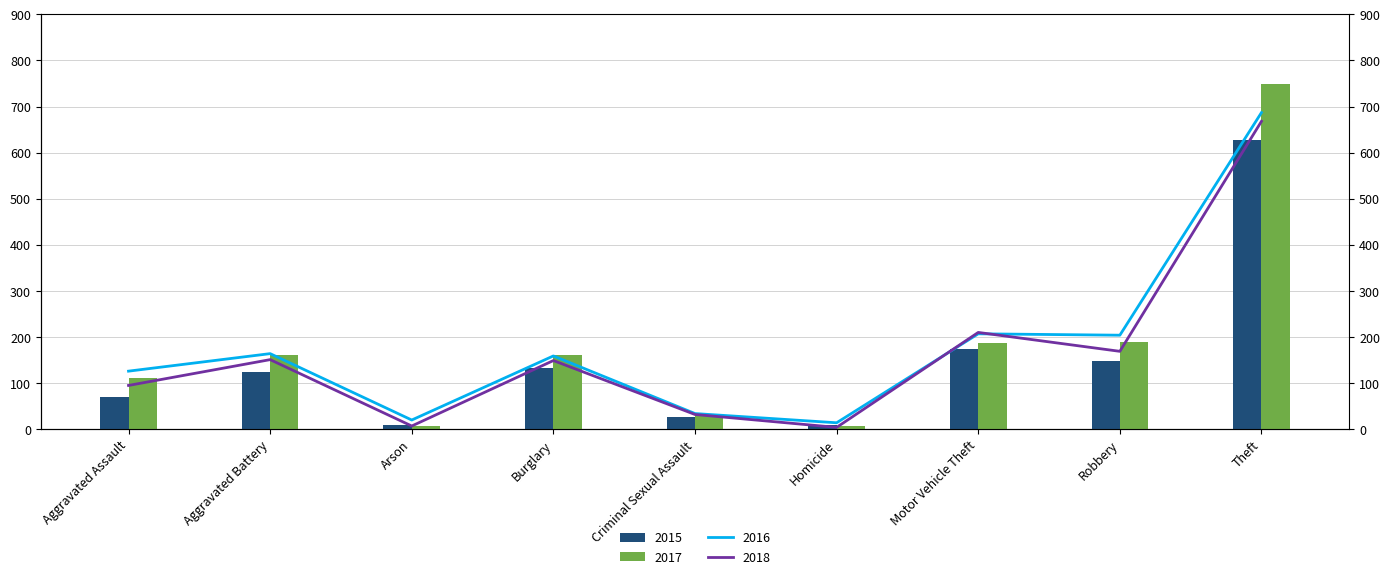

True or false: 2015 has a value of 219 at Aggravated Battery.

False